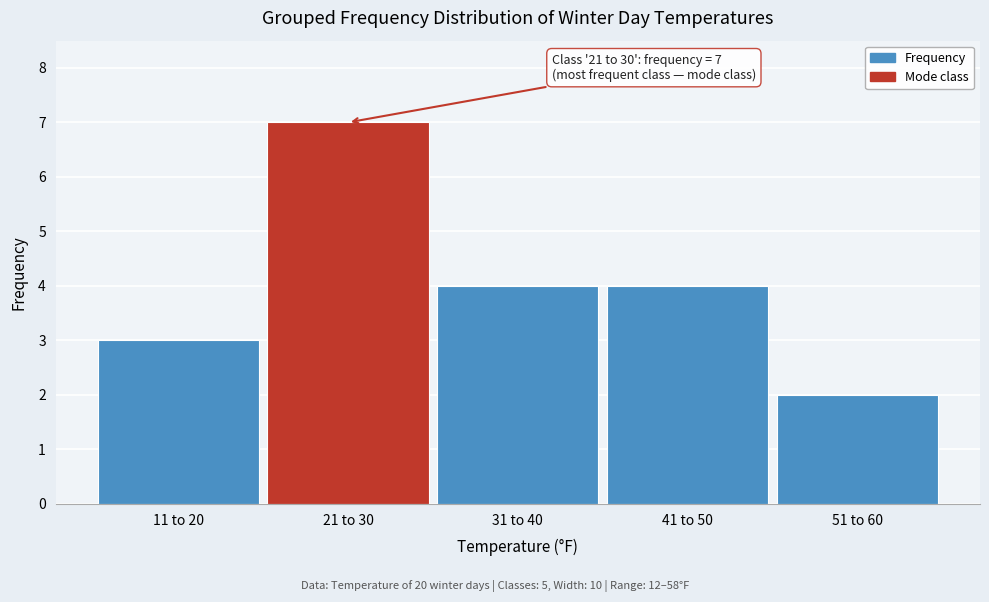

Reading left to right, extract all data points from this chart.

3	7	4	4	2